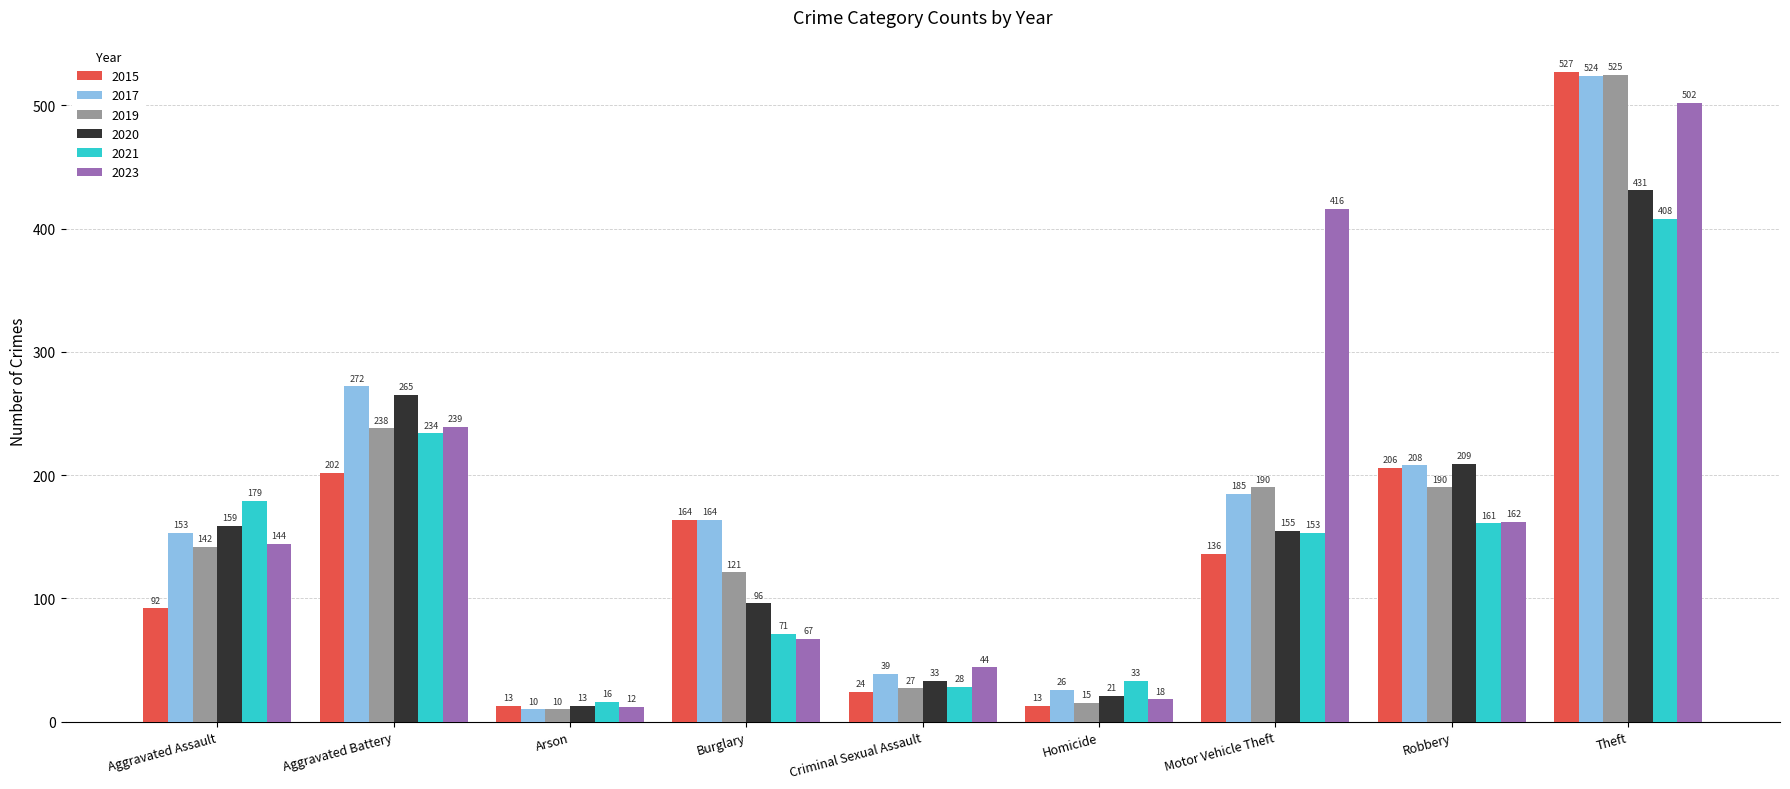

What is the minimum value shown in the chart?

10